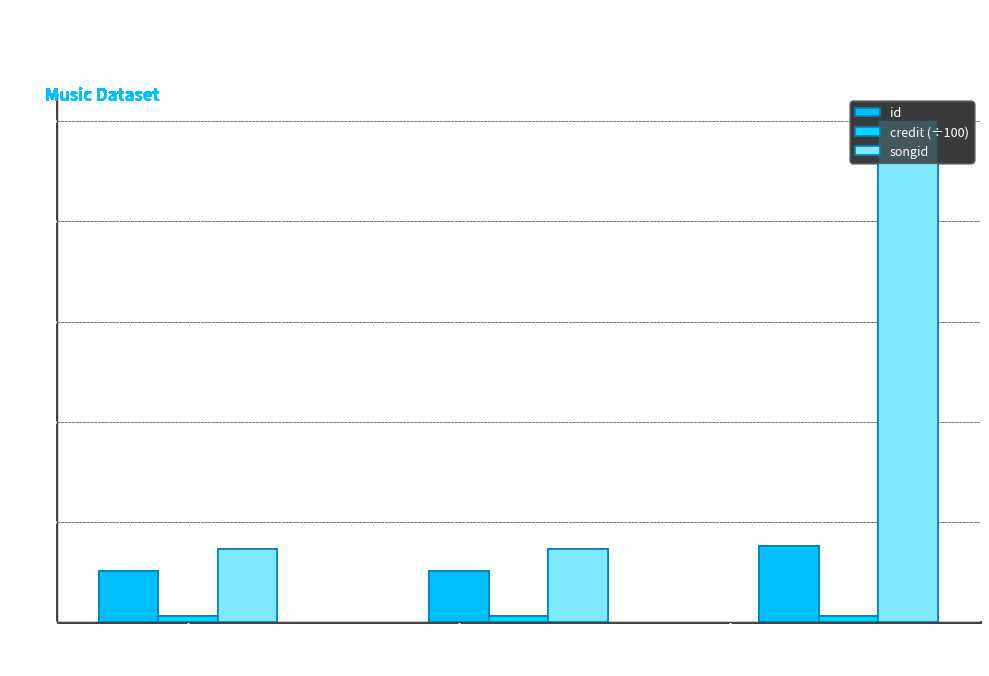

What is the highest value of the songid series?

2505995